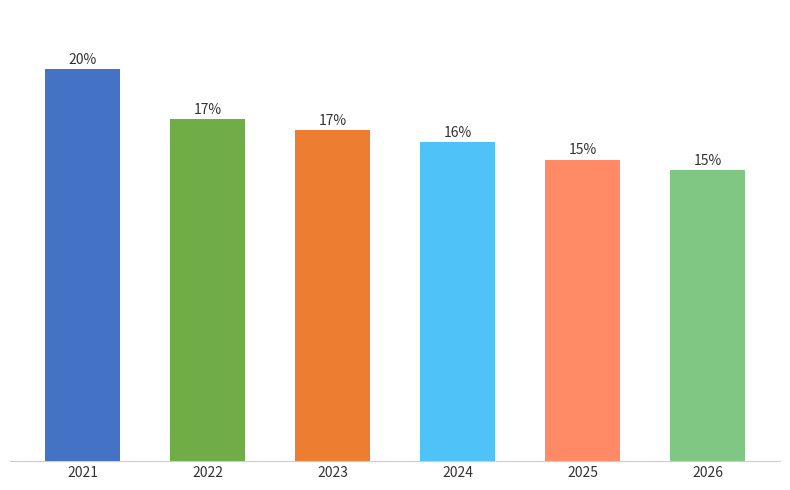

Does the chart contain any negative values?

No